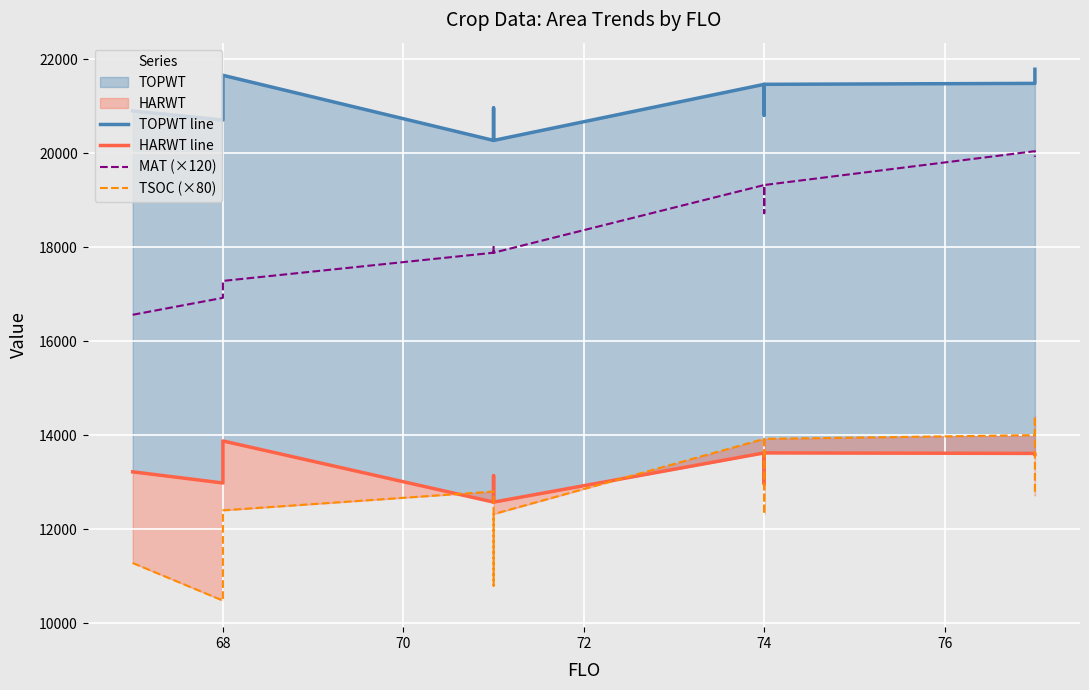

At which category does TSOC (×80) reach its first local peak?

74